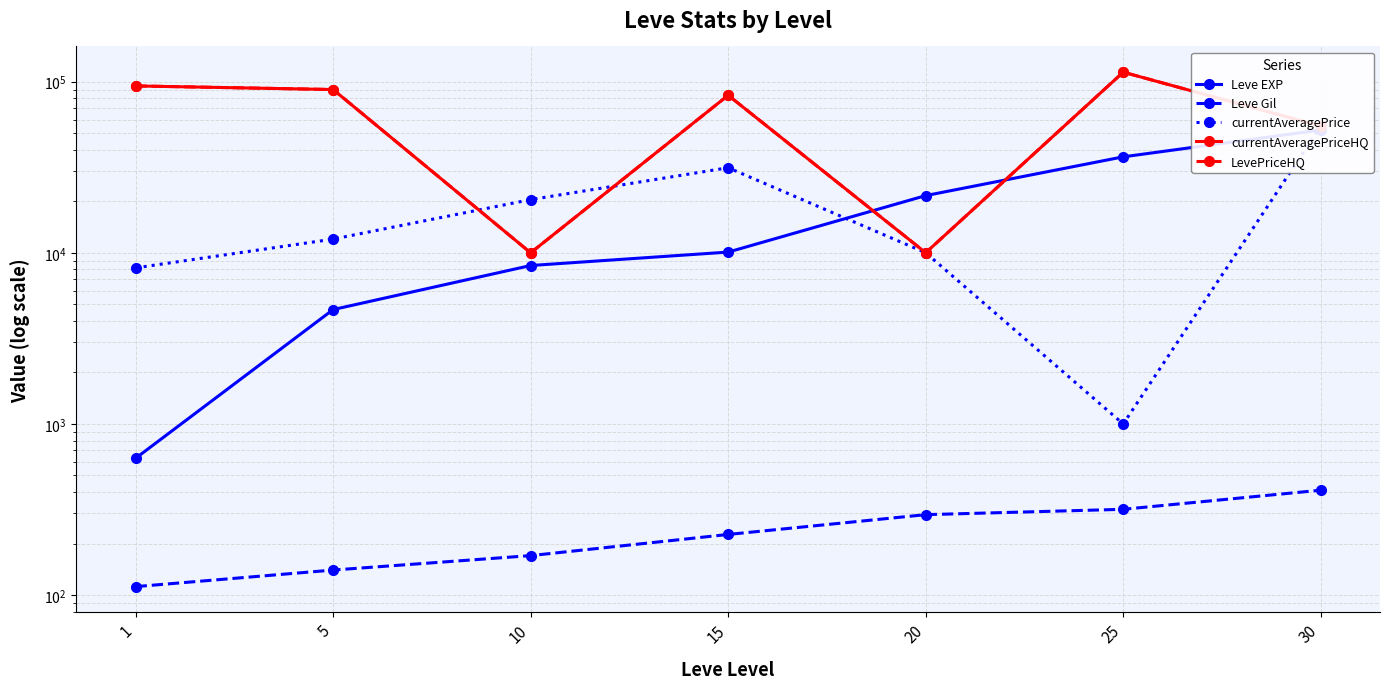

Which series changed the most between 15 and 25?

currentAveragePrice